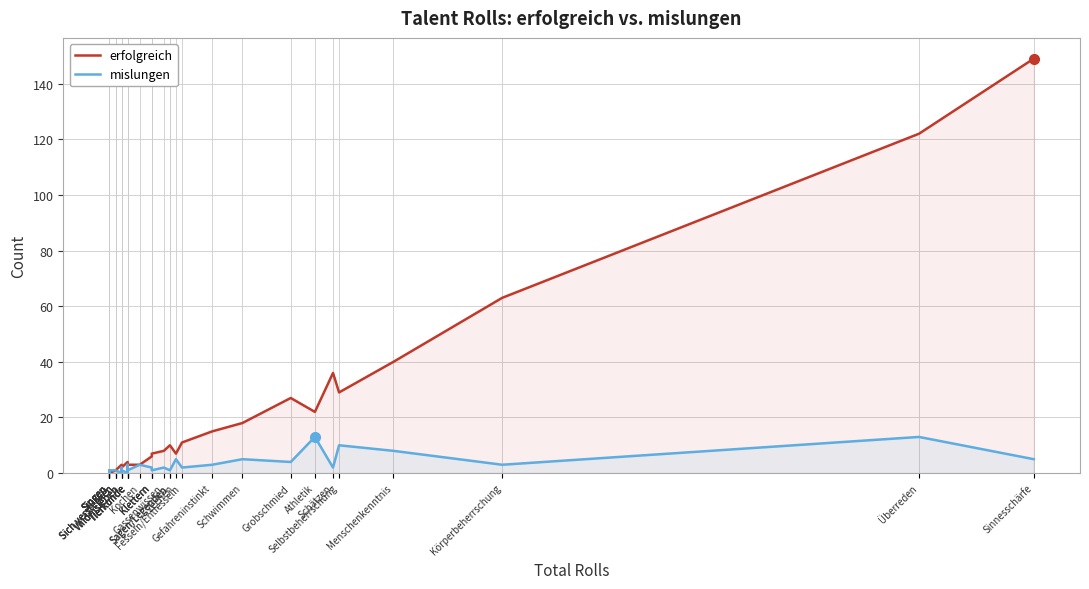

Rank the series at Überreden from highest to lowest value.

erfolgreich, mislungen